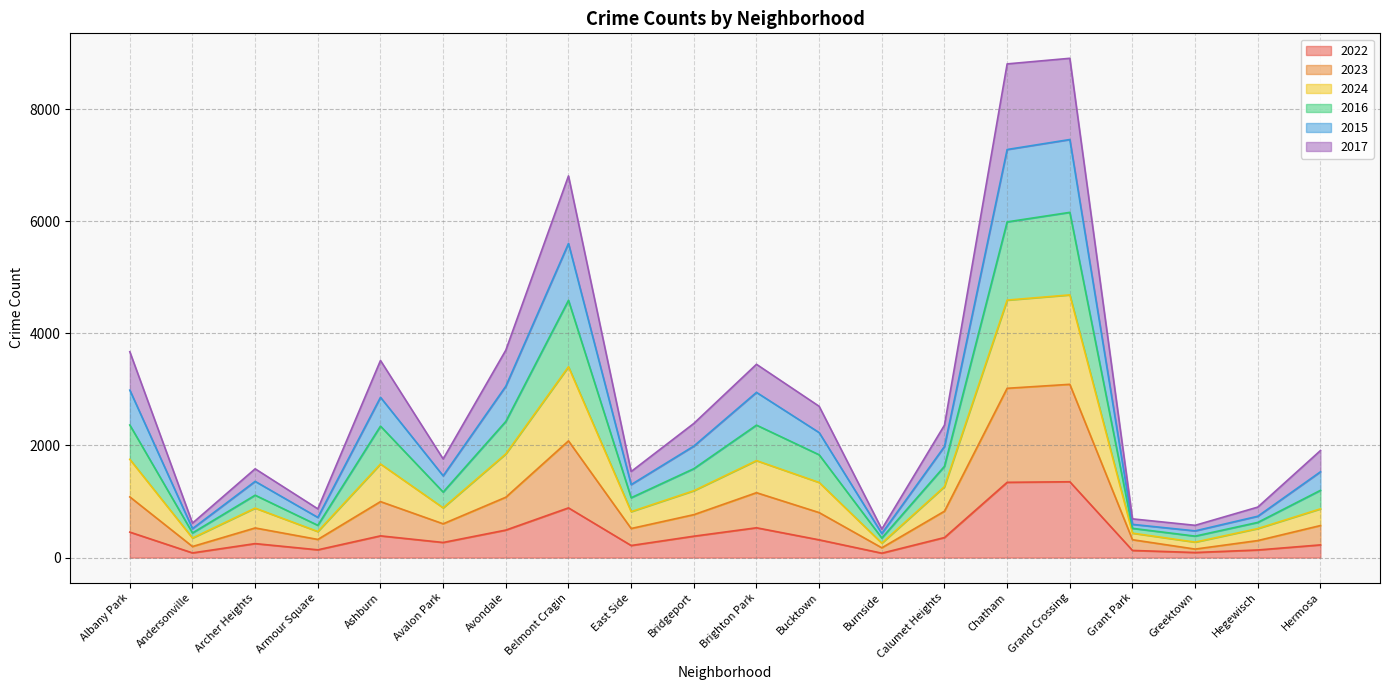

What is the highest value of the 2022 series?

1353